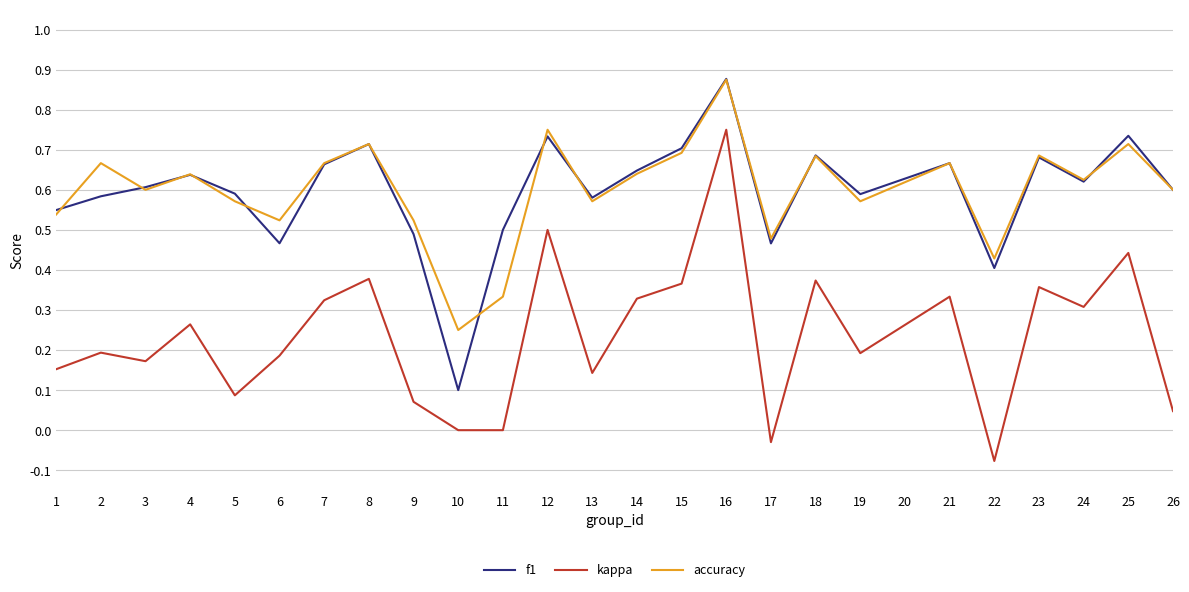

True or false: accuracy has a value of 0.6 at 24.

True